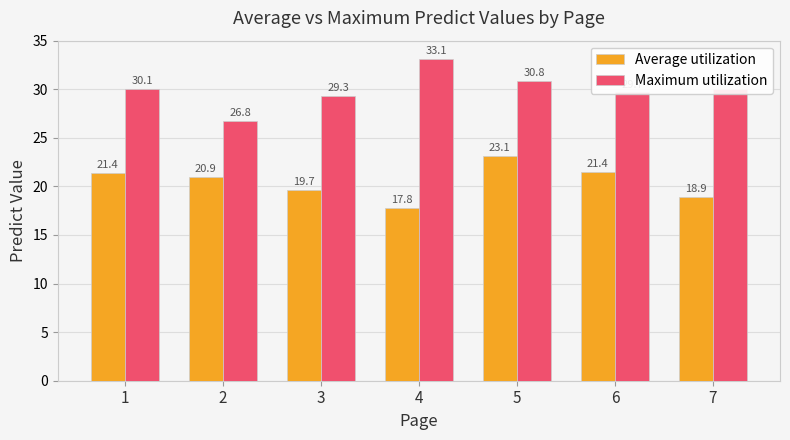

What is the difference between the Maximum utilization values at 6 and 7?

0.4